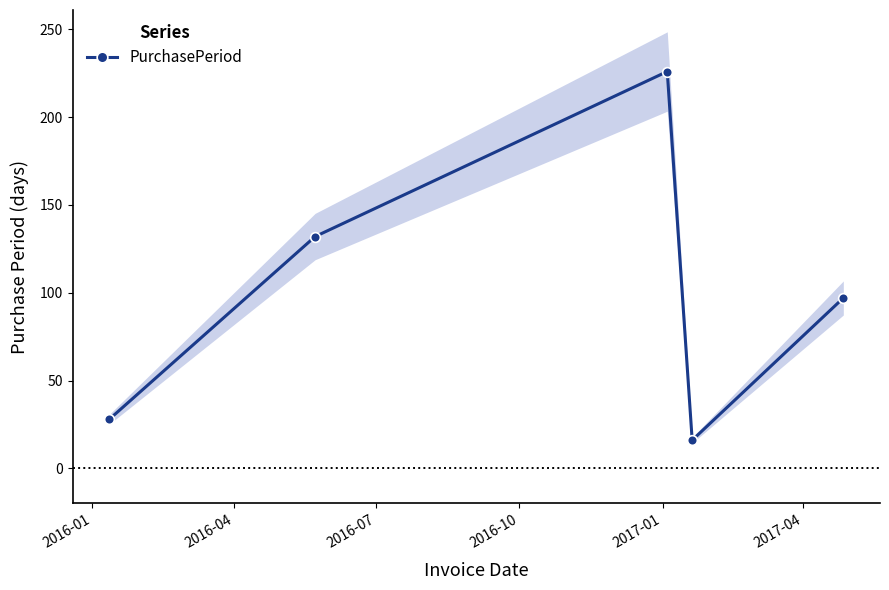

How many interior local valleys does the PurchasePeriod series have?

1